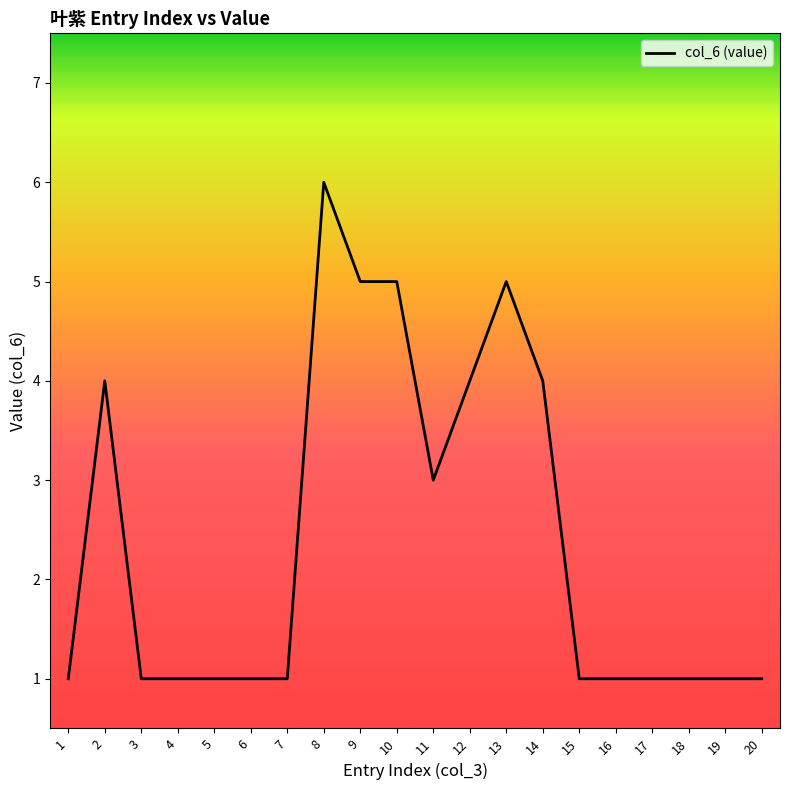

Which label corresponds to the largest value in the chart?

8